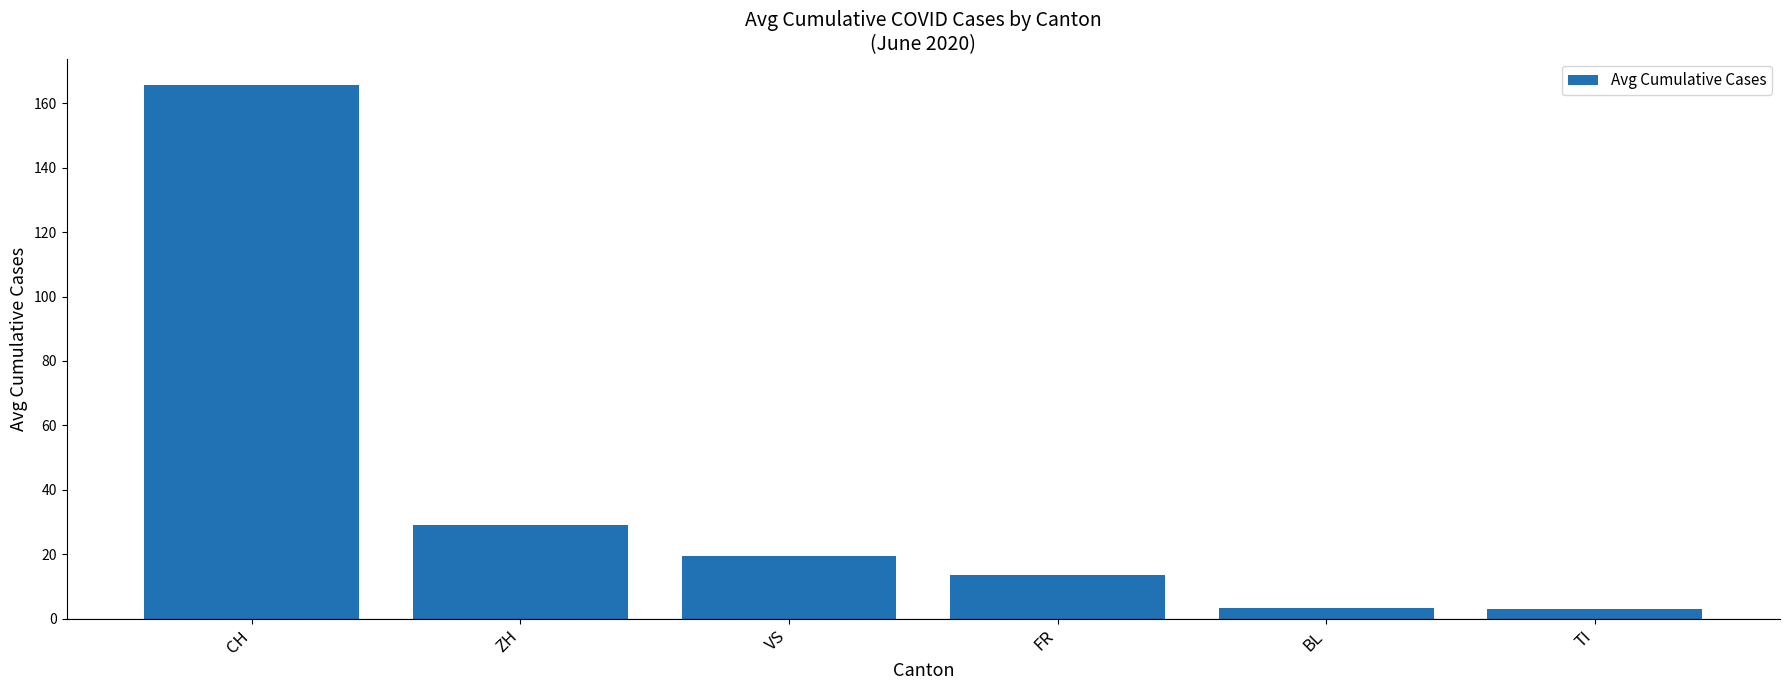

Which has a higher value, BL or ZH?

ZH